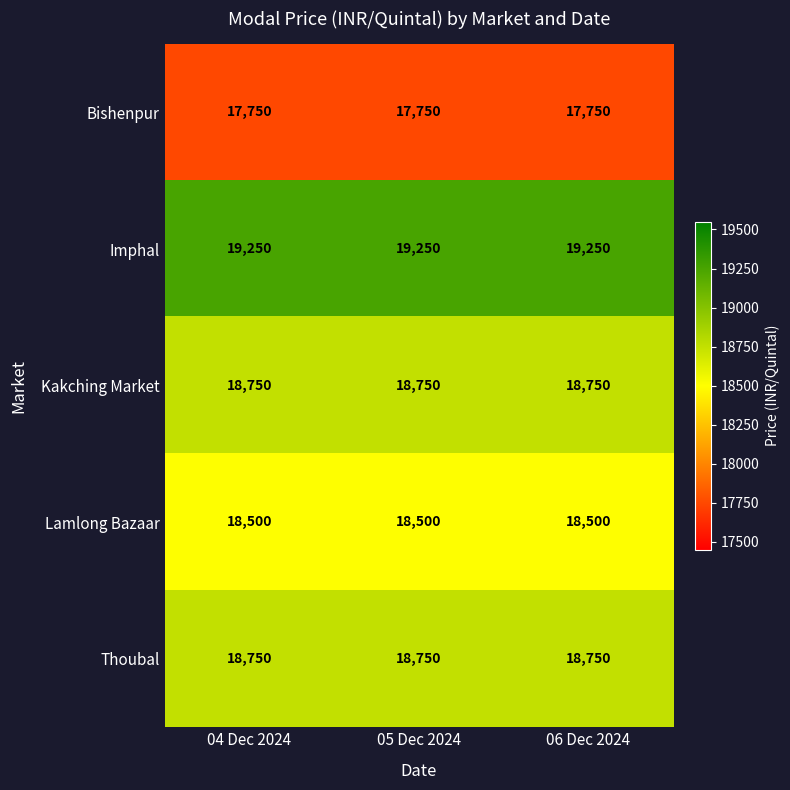

What is the difference between the highest and lowest values at 04 Dec 2024?

1500